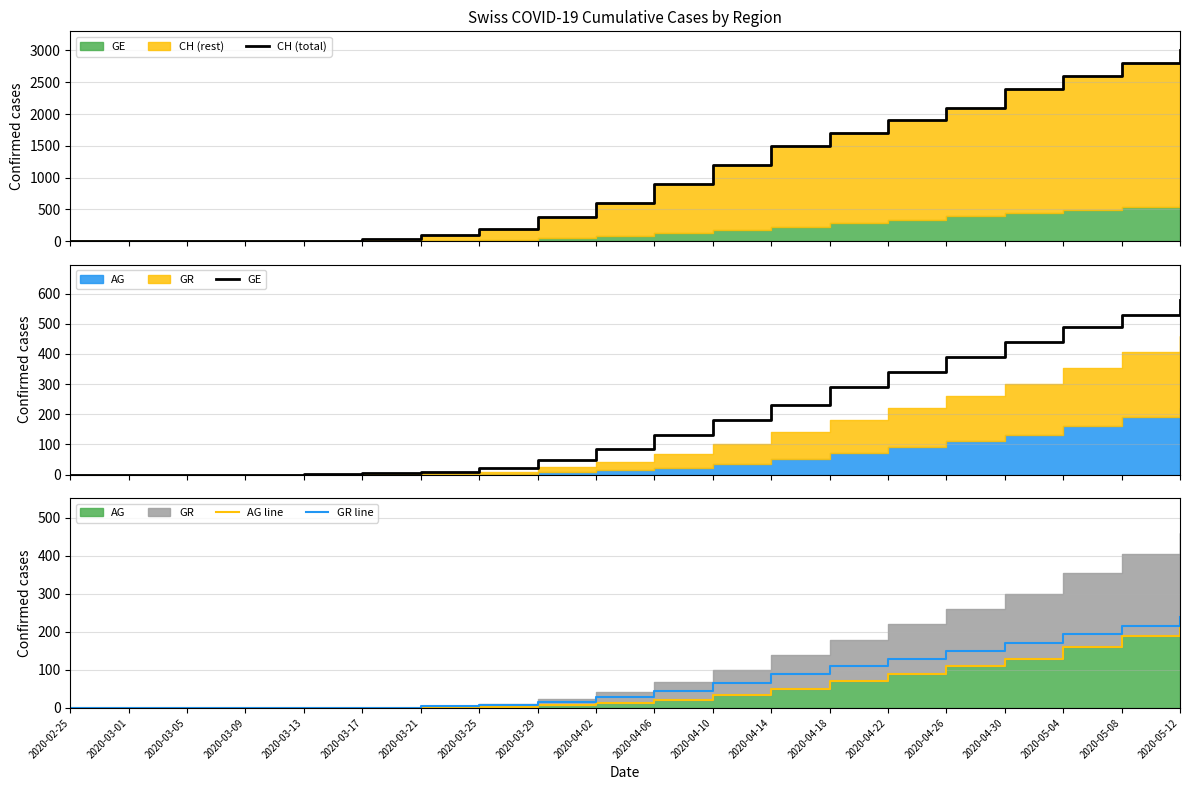

What is the approximate value of GE at 2020-03-13?

2